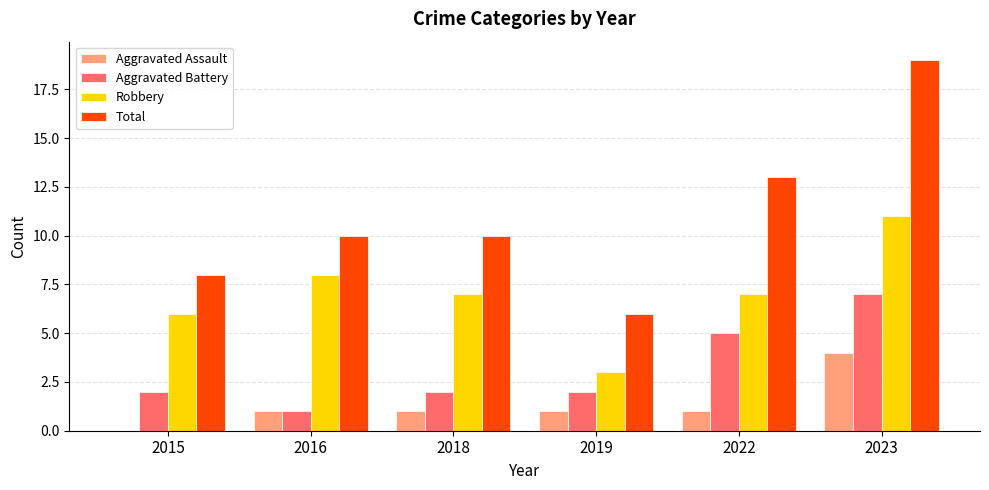

At which category is the sum across all series the highest?

2023